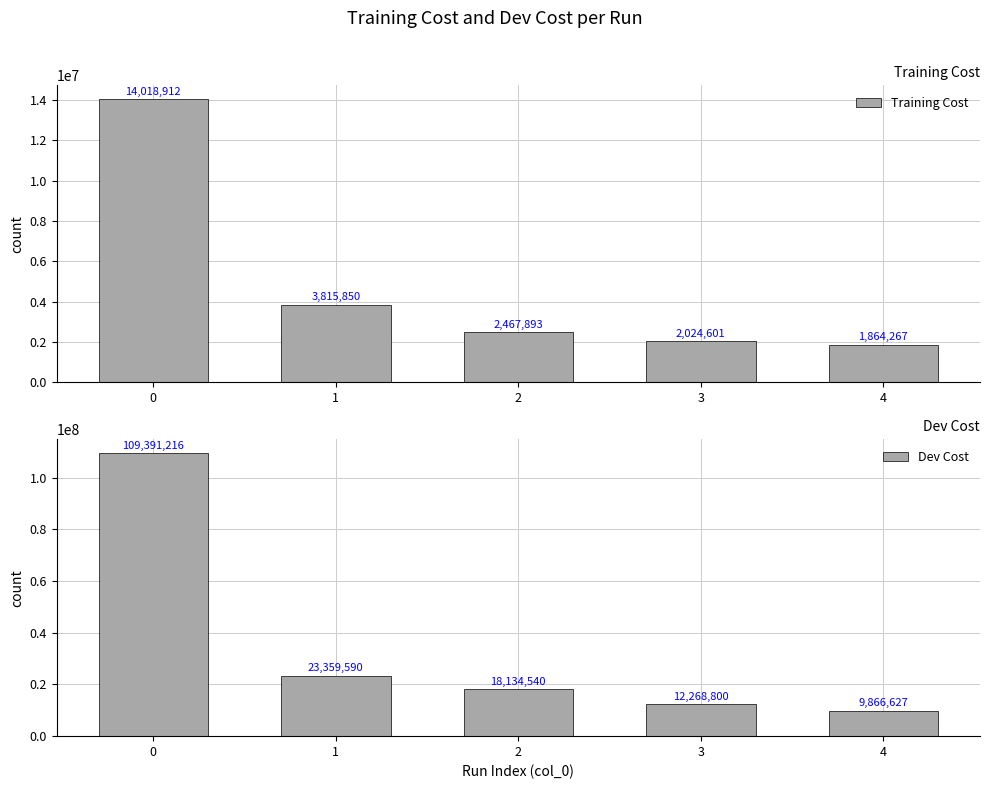

List the series in order of their peak value, highest first.

Dev Cost, Training Cost